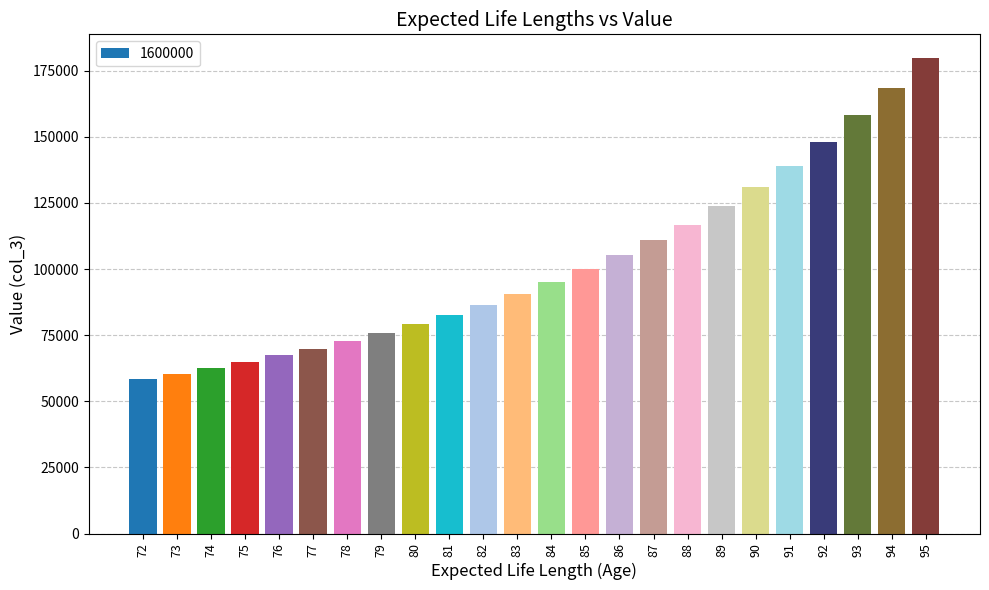

At which label does the data first exceed 95238?

84